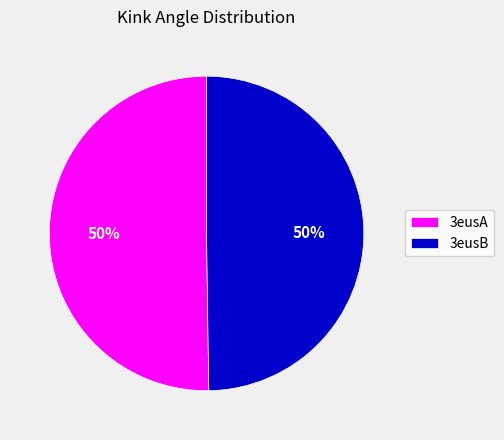

Is the sum of 3eusB and 3eusA greater than half?

Yes